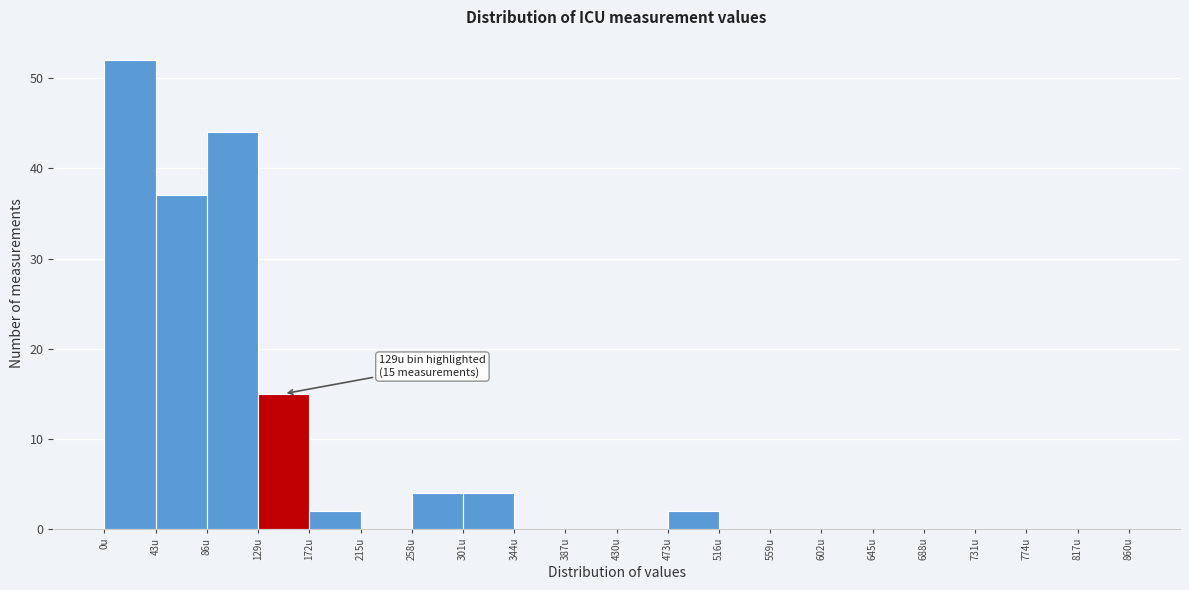

Over which range of the x-axis is the bar tallest?

0 to 43